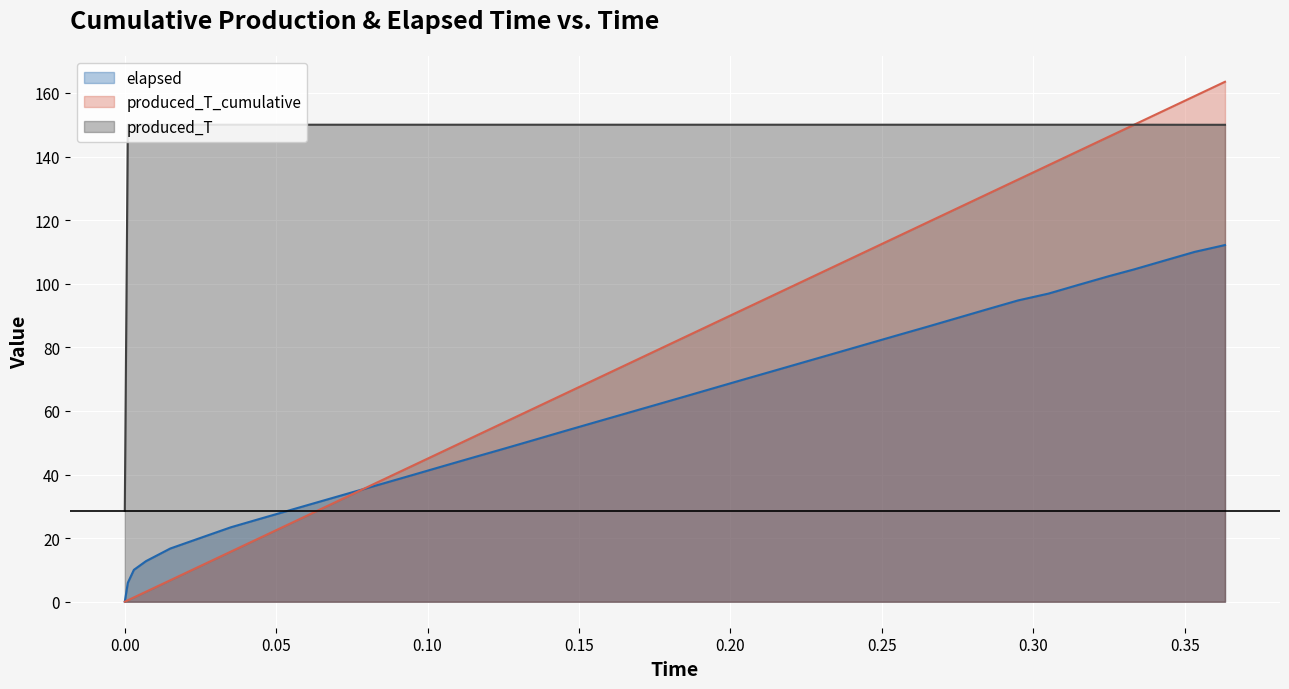

How many values in the produced_T_cumulative series are below 78?

20